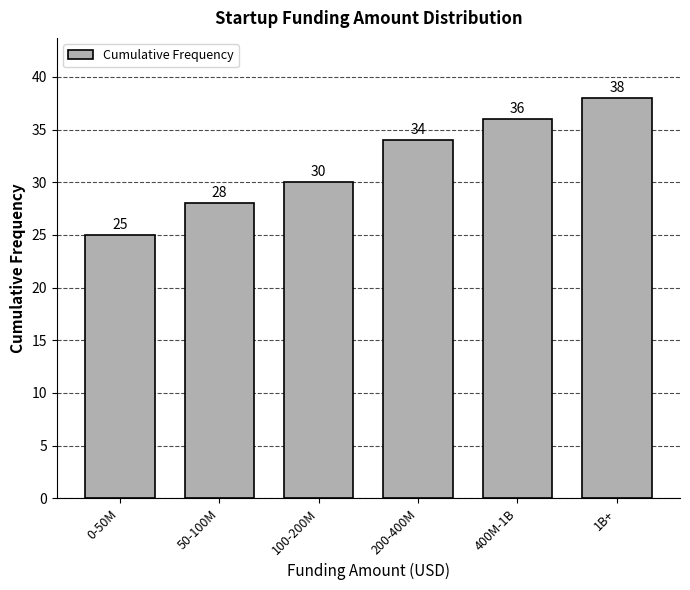

Reading left to right, what are all the values shown in this chart?

0-50M=25	50-100M=28	100-200M=30	200-400M=34	400M-1B=36	1B+=38